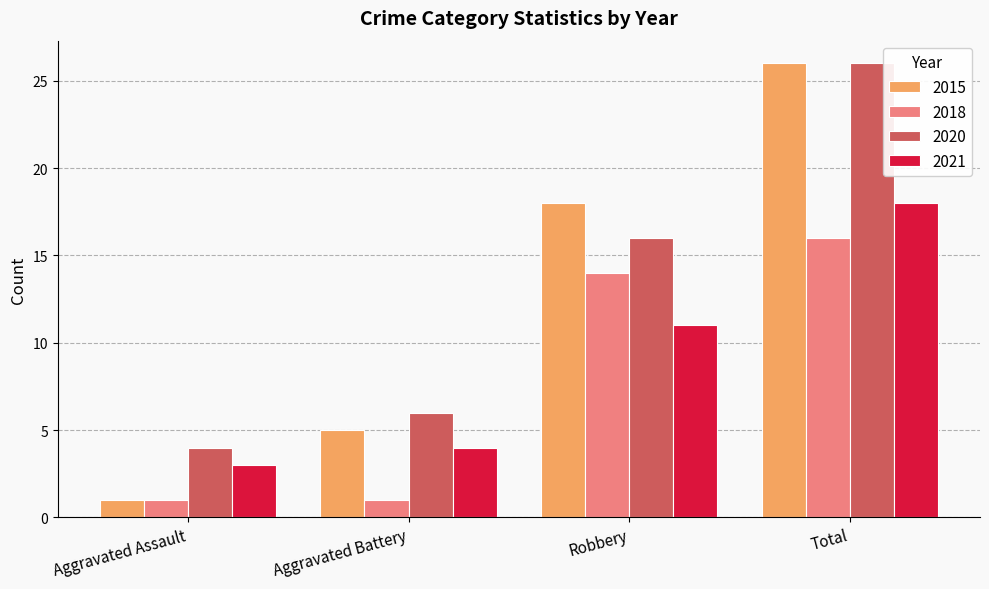

At Robbery, list the series in order from smallest to largest.

2021, 2018, 2020, 2015